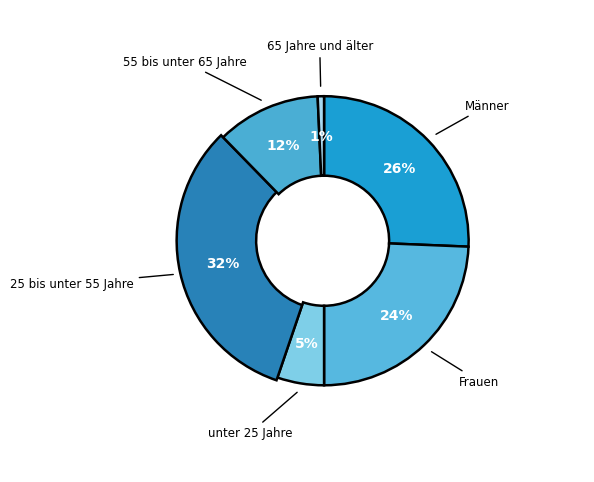

What is the total percentage of 55 bis unter 65 Jahre and Frauen?

35.9%